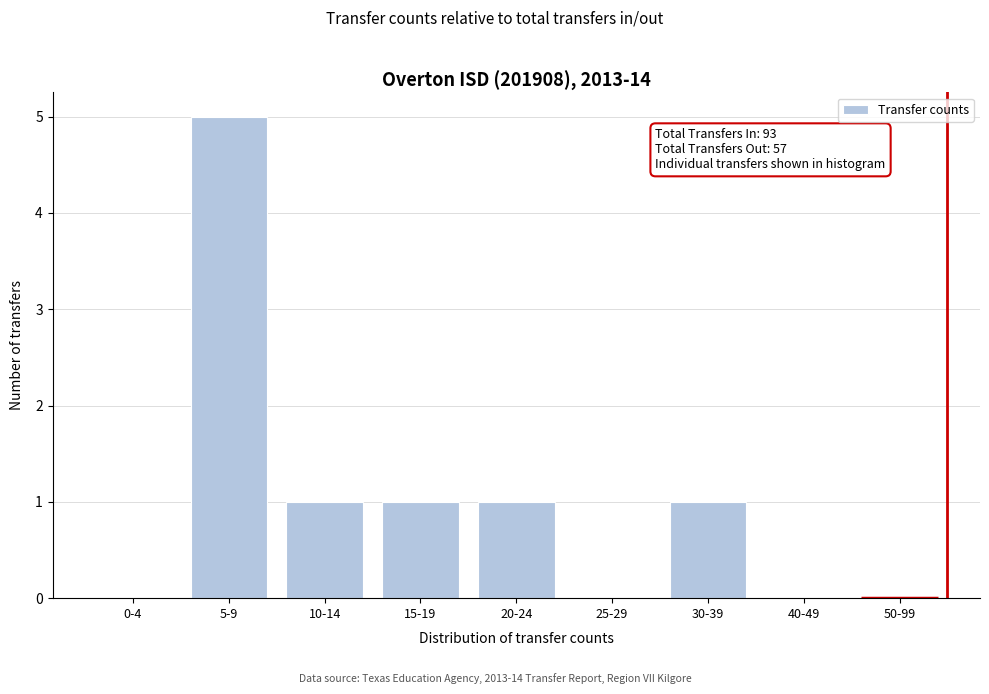

Reading left to right, what are all the values shown in this chart?

0-4=0	5-9=5	10-14=1	15-19=1	20-24=1	25-29=0	30-39=1	40-49=0	50-99=0